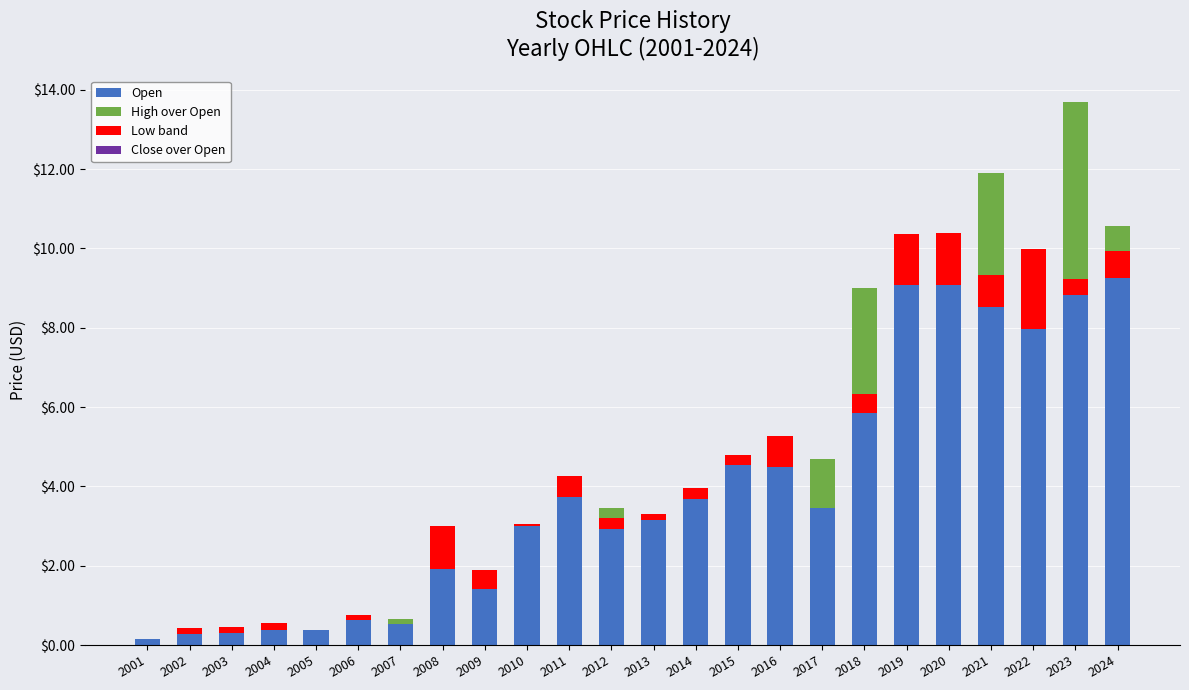

How many distinct data groups are displayed?

4